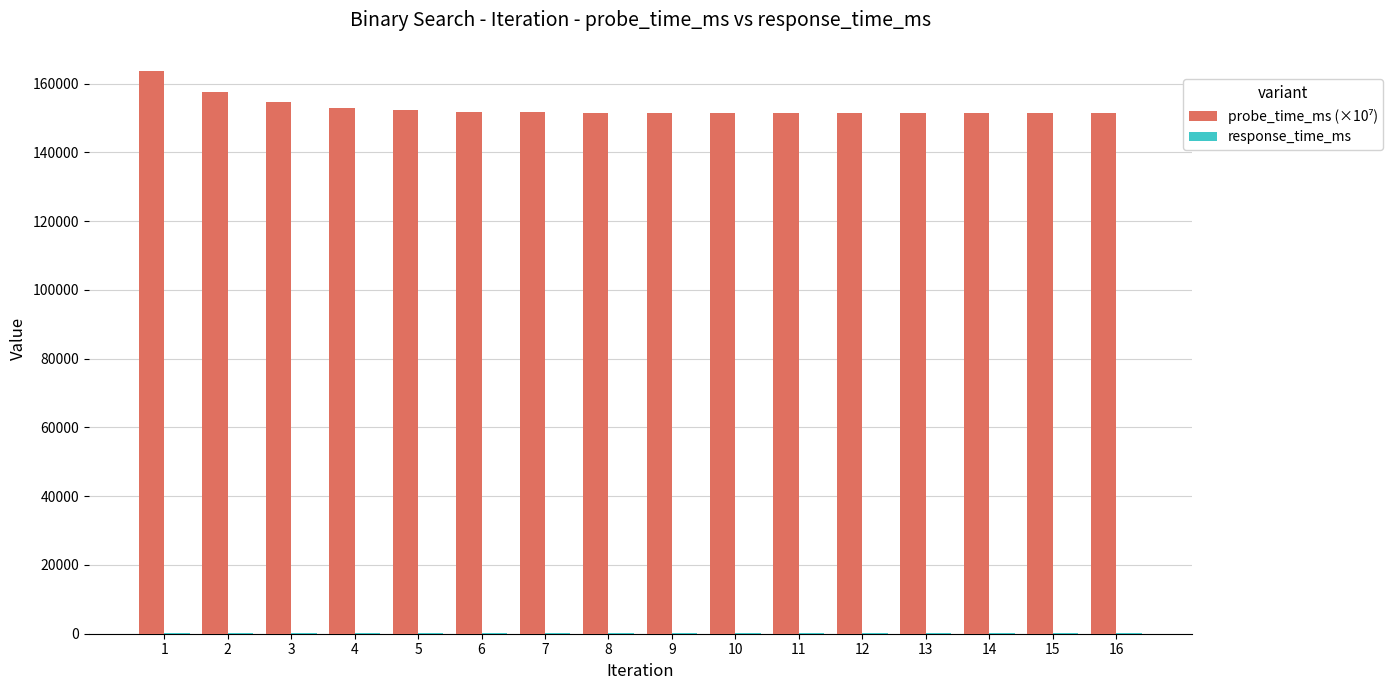

What is the maximum value shown in the chart?

163732.0